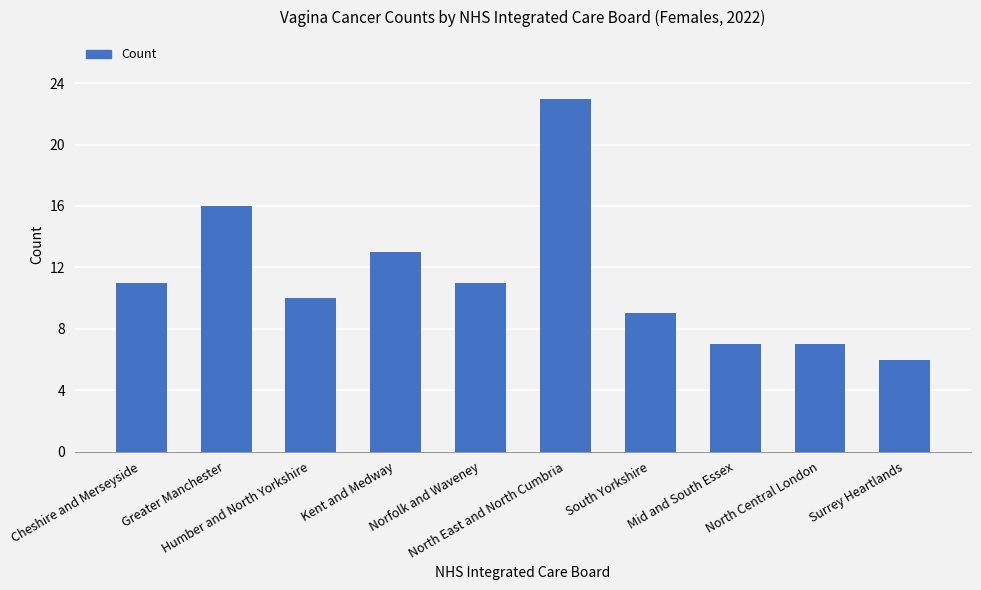

What is the difference between the second highest and second lowest values?

9